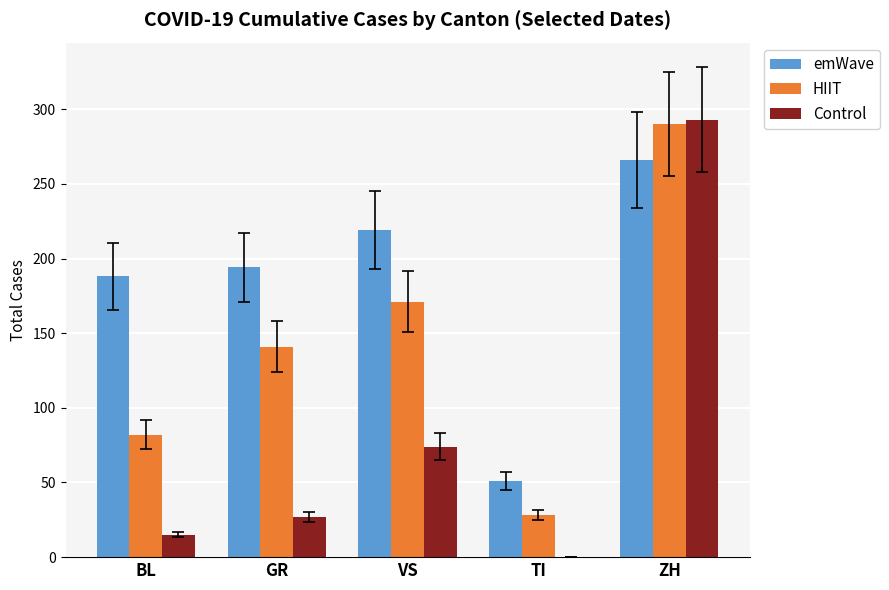

Between GR and VS, which series saw the biggest shift?

Control